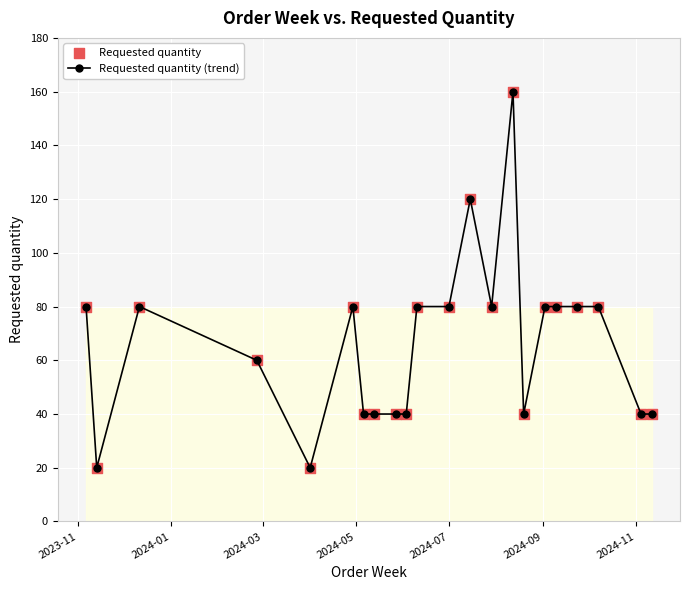

What is the difference between the maximum and minimum values?

140